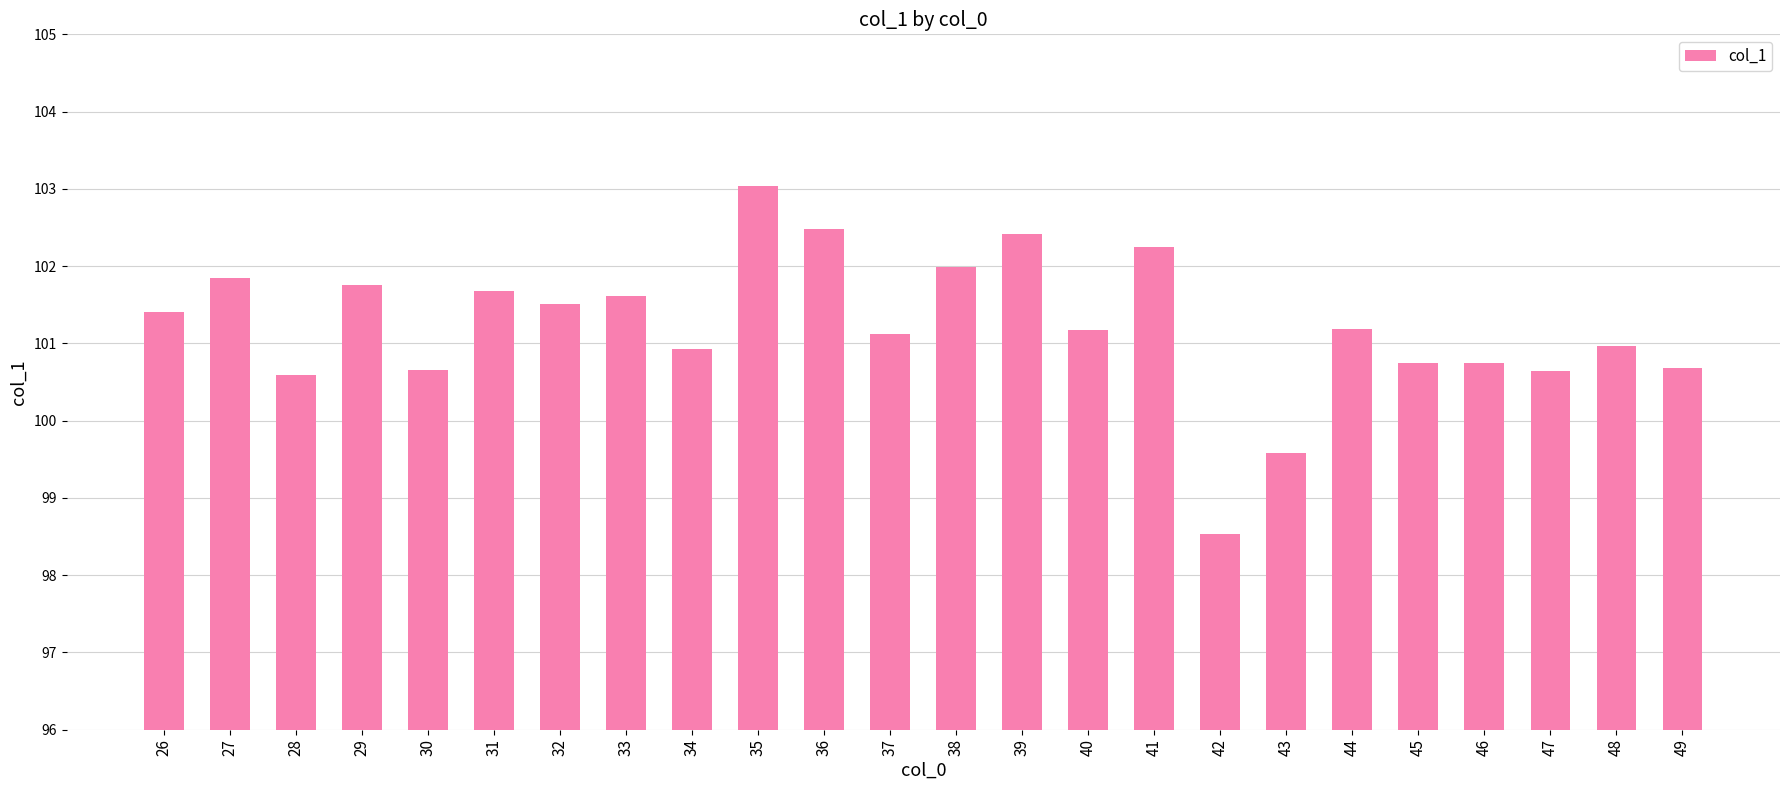

What is the maximum value shown in the chart?

103.0